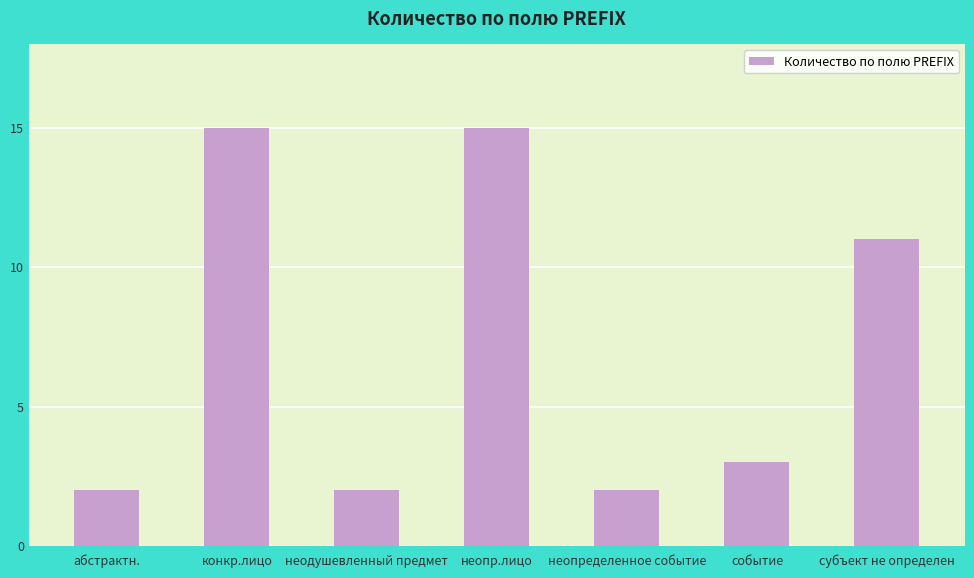

How many series are shown in this chart?

1